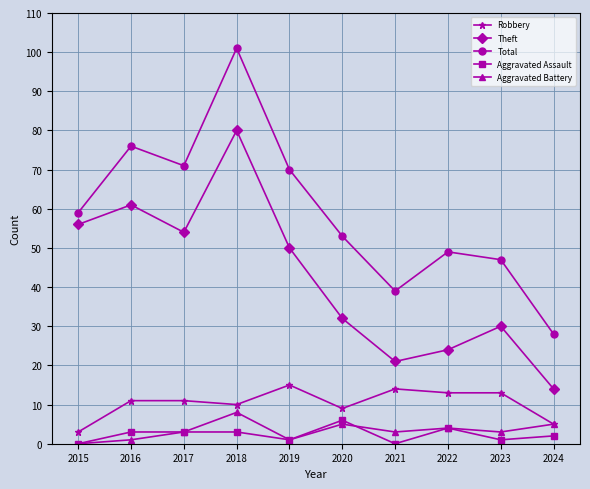

Count the number of data series in this chart.

5